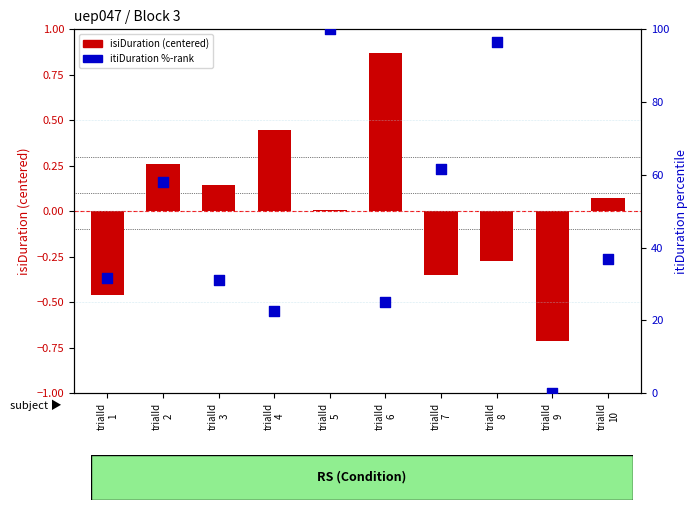

Which series contains the highest Y value?

itiDuration (percentile)